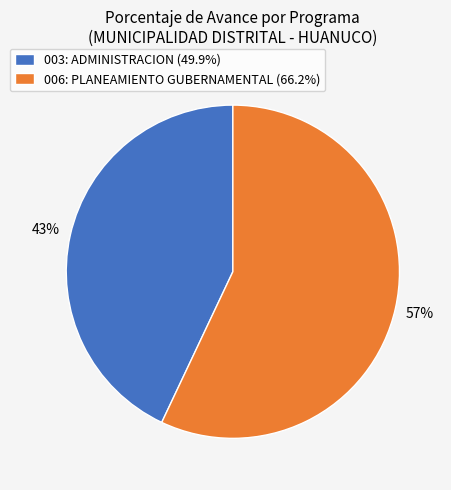

Does any single category account for the majority?

Yes